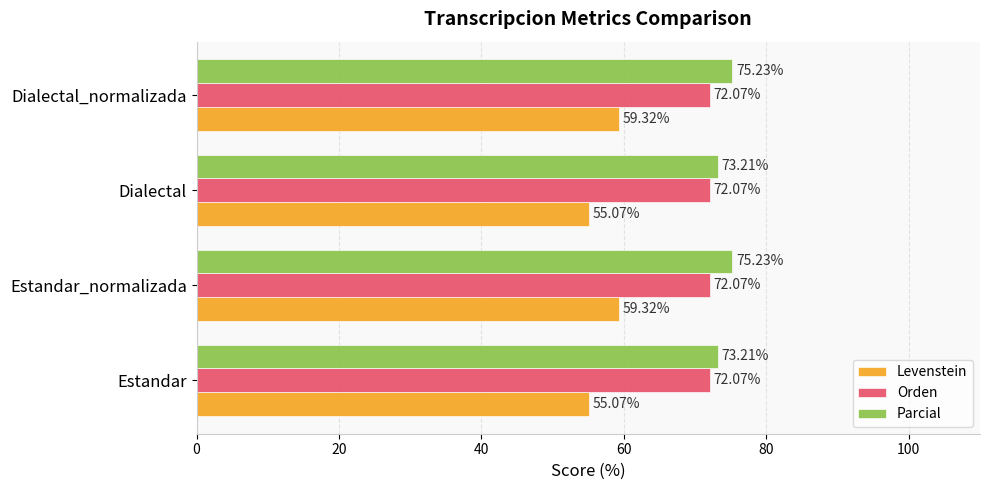

Which series has the largest total across all categories?

Parcial